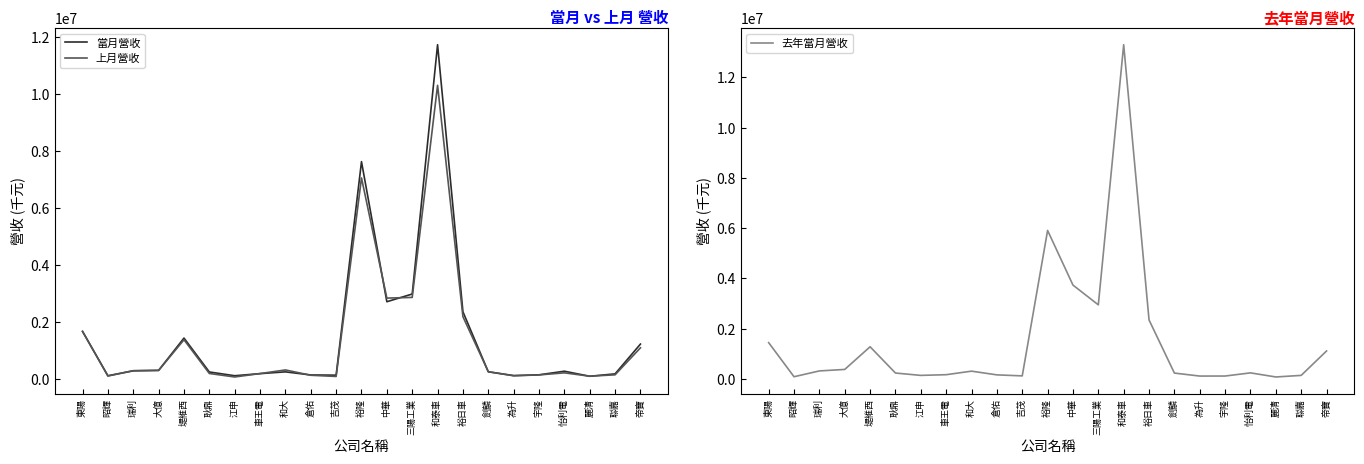

What is the sum of all 當月營收 values?

34545338